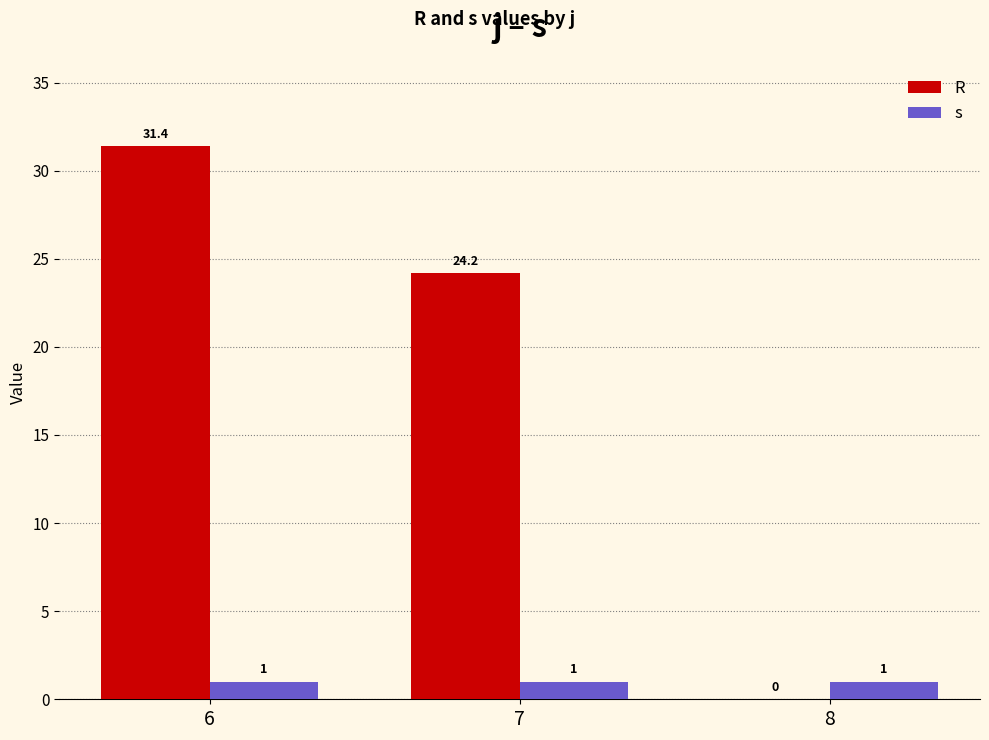

What is the maximum value shown in the chart?

31.4